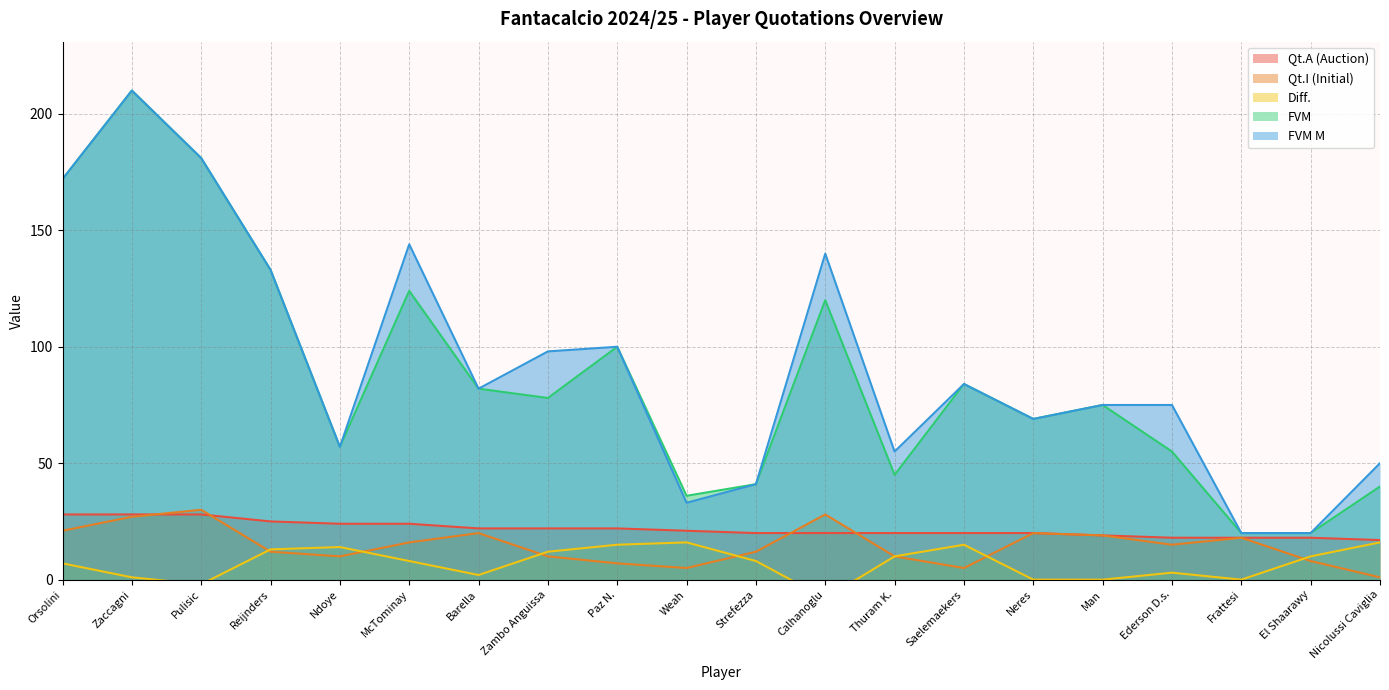

What is the greatest value displayed?

210